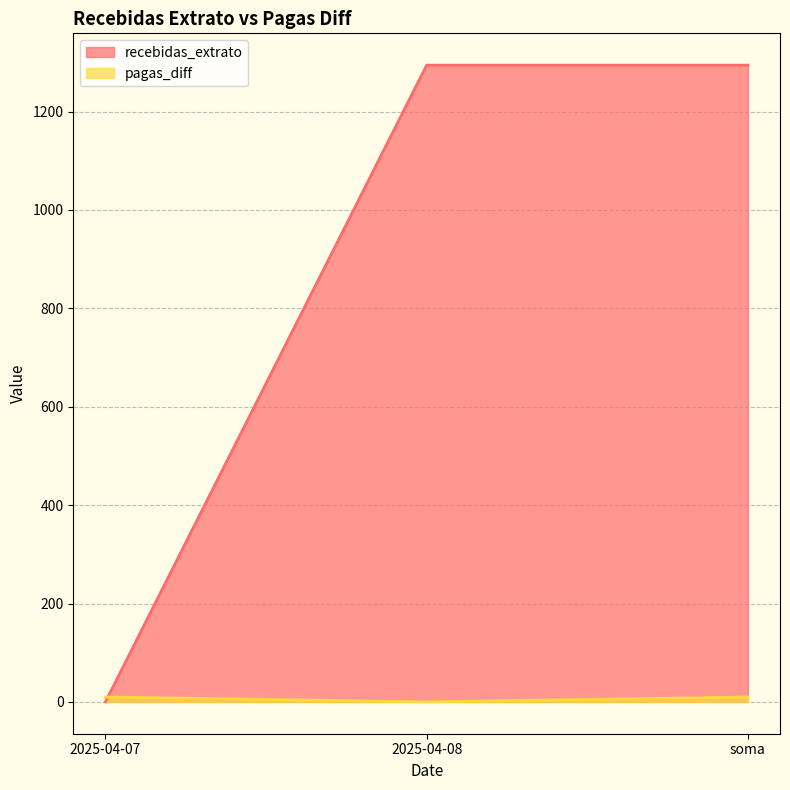

At which category is the sum across all series the highest?

soma